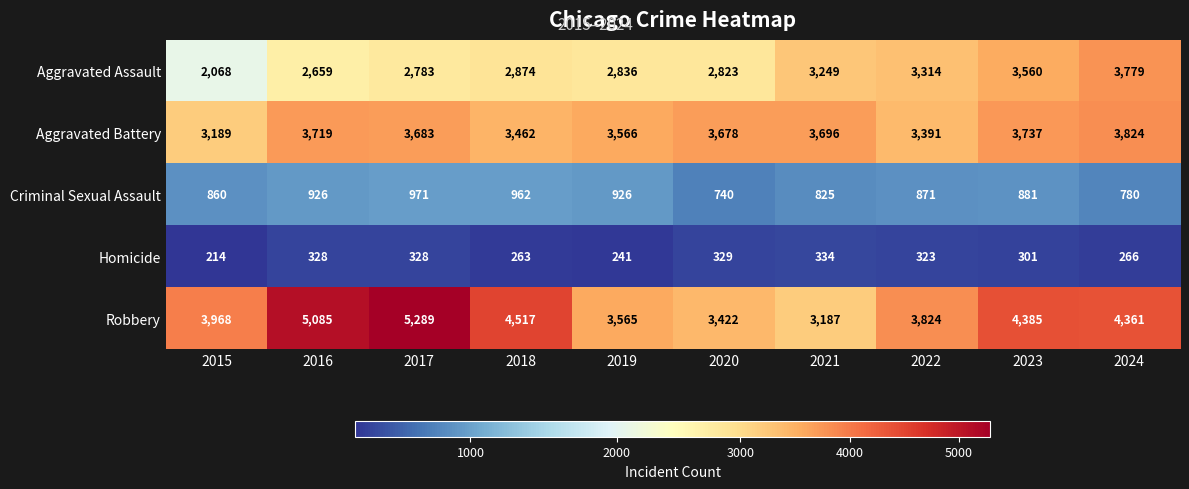

What is the difference between the second highest and second lowest values in the Aggravated Assault series?

901